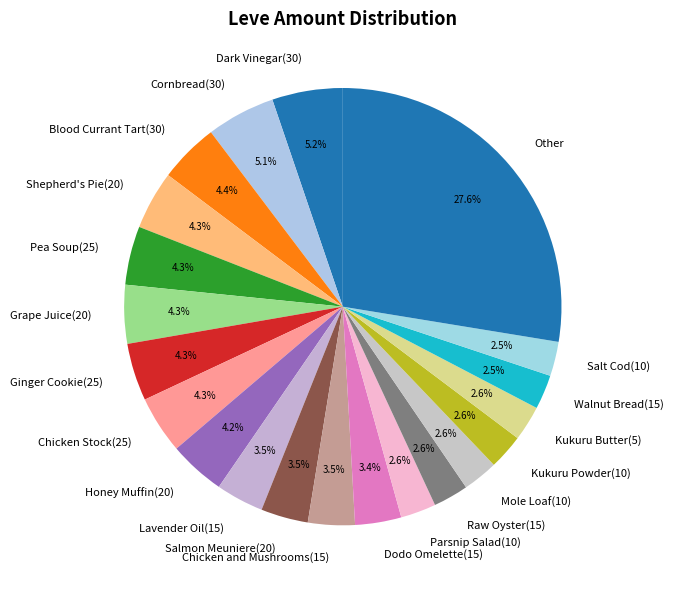

Which slice is the largest?

Other